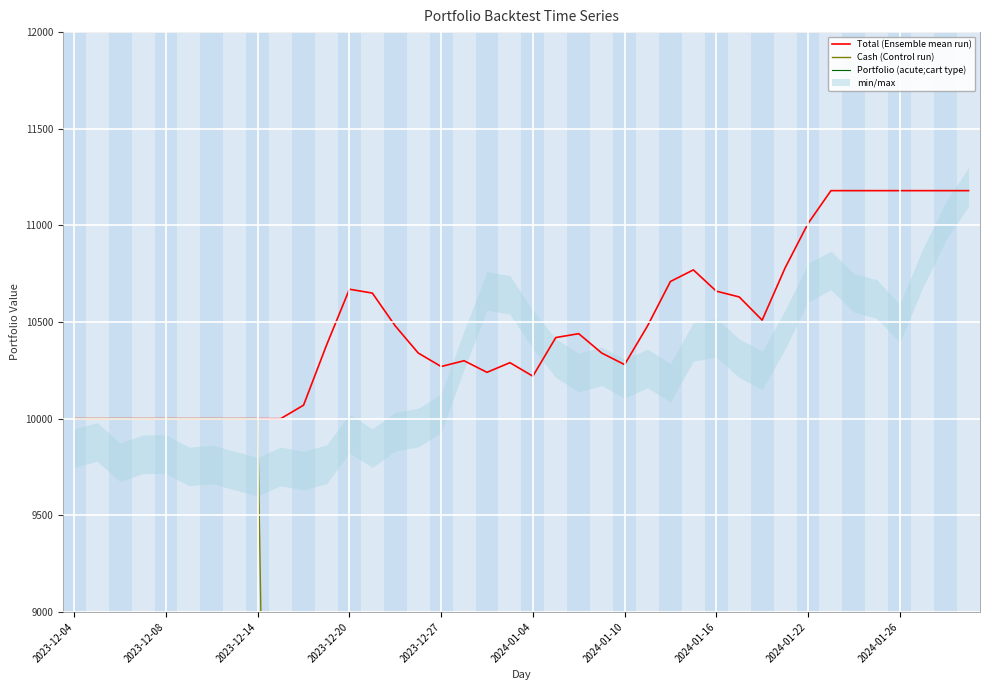

True or false: Cash (Control run) has a value of 15245.0 at 2023-12-20.

False